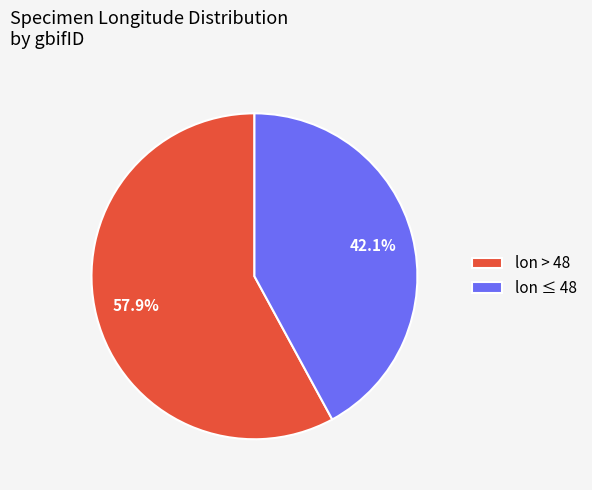

Which slice is the largest?

lon > 48